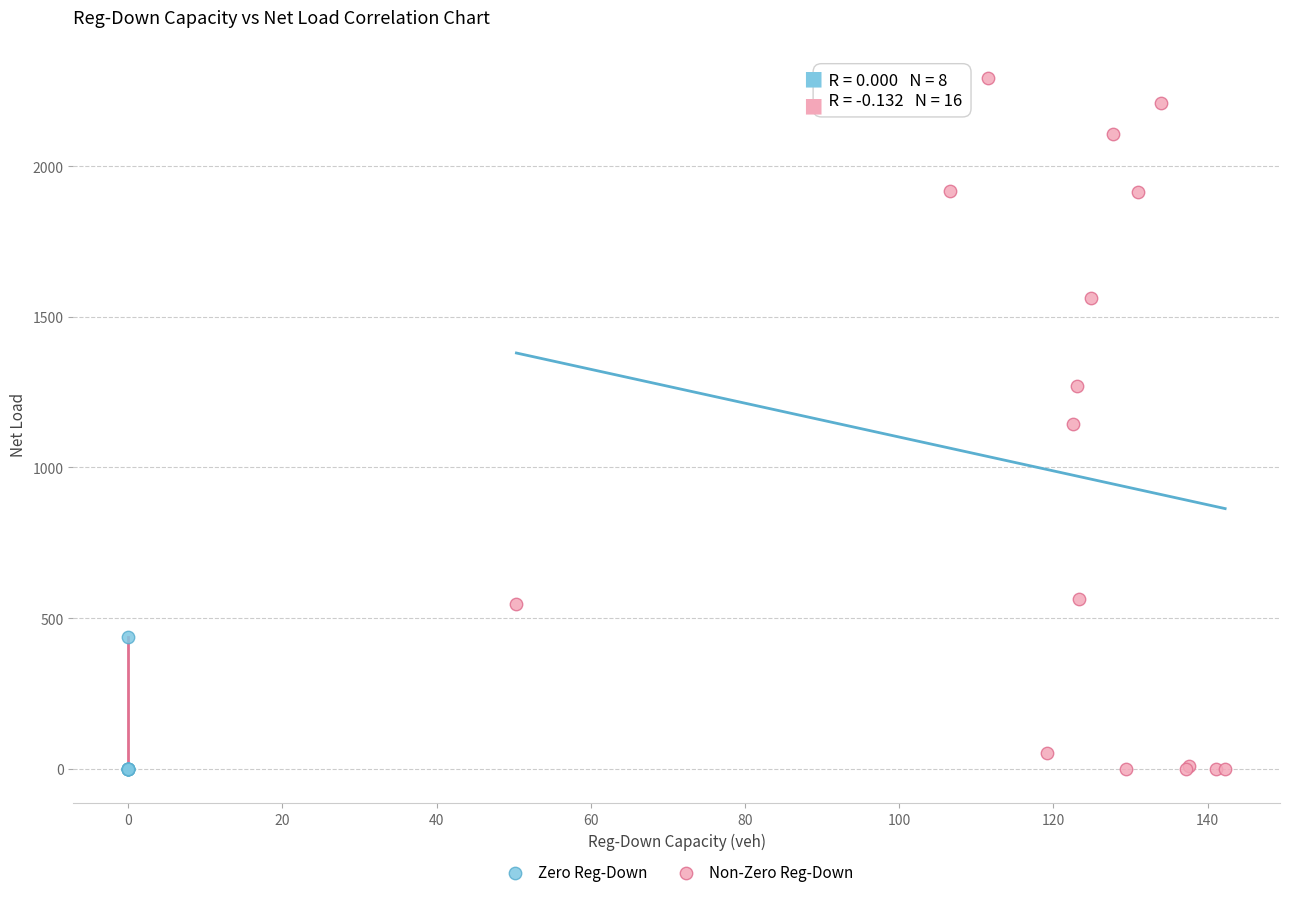

Which series reaches the maximum Y coordinate?

Non-Zero Reg-Down